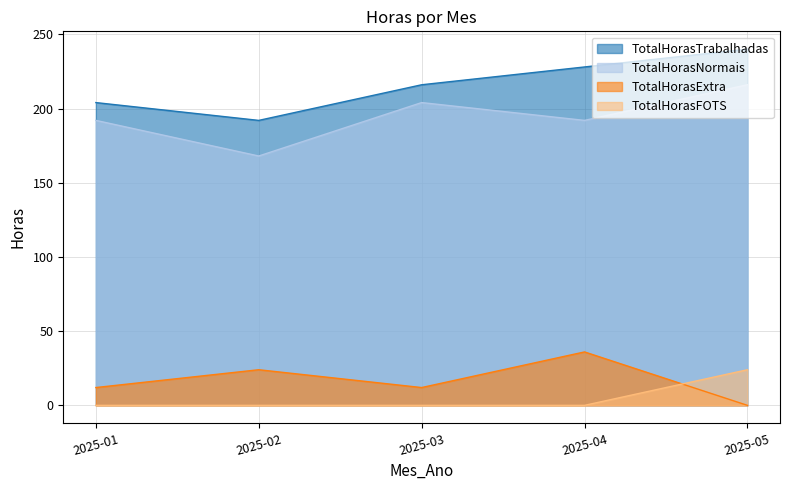

True or false: TotalHorasNormais and TotalHorasFOTS cross at least once.

False